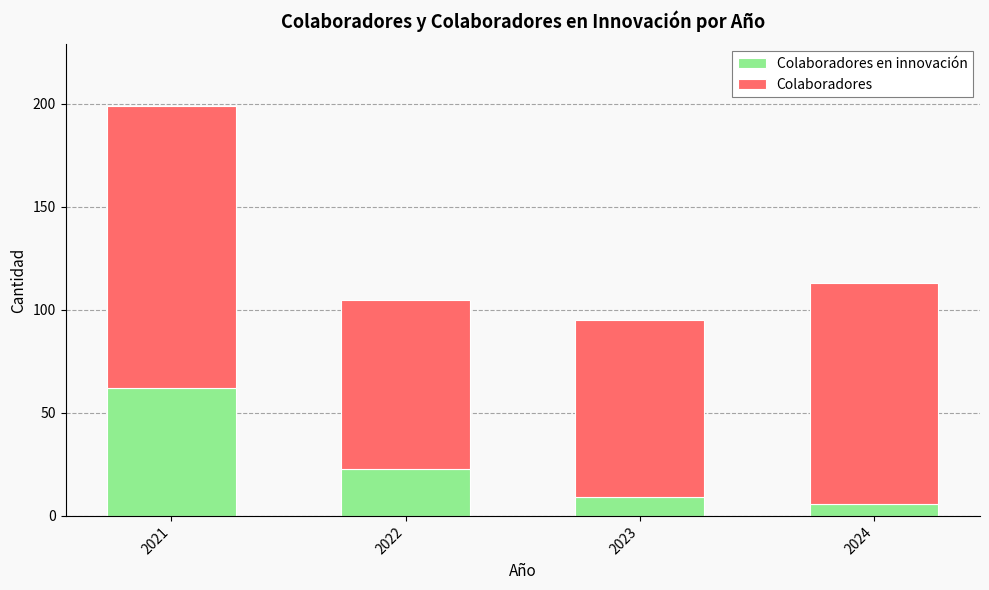

What is the total value across all series at 2024?

113